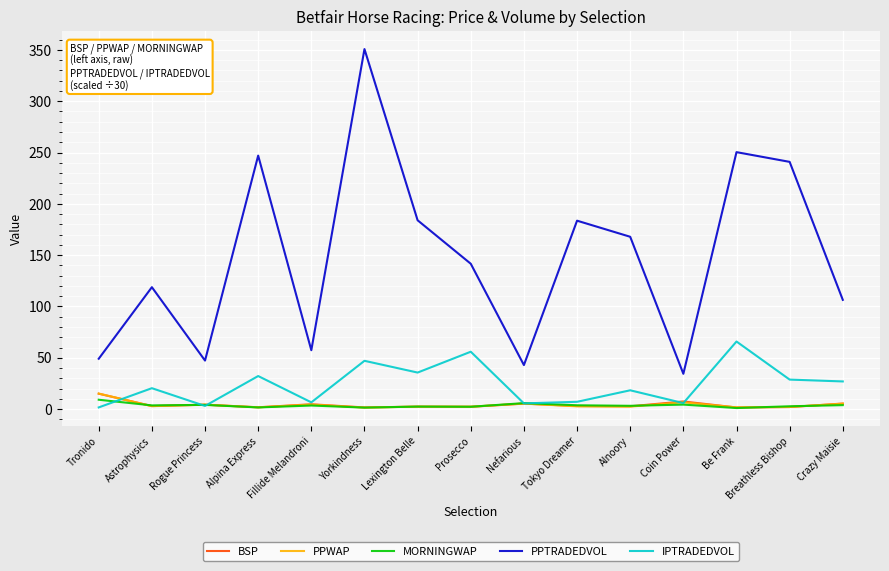

Which series has the largest range (max minus min)?

PPTRADEDVOL